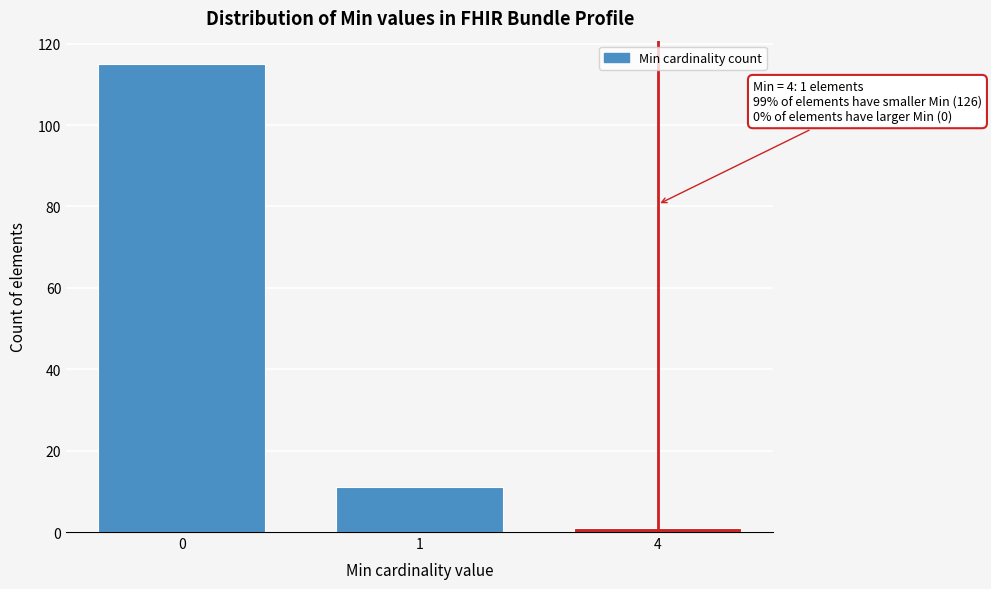

Reading right to left, list all the values displayed in this chart.

1	11	115